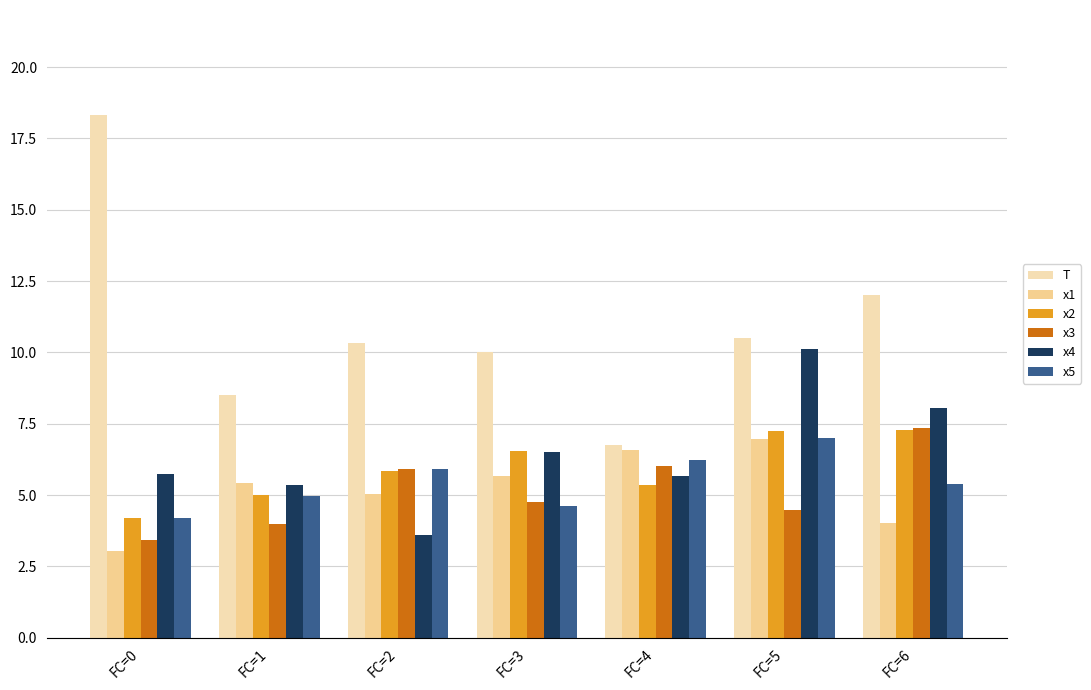

At how many categories does at least one series exceed 9?

5